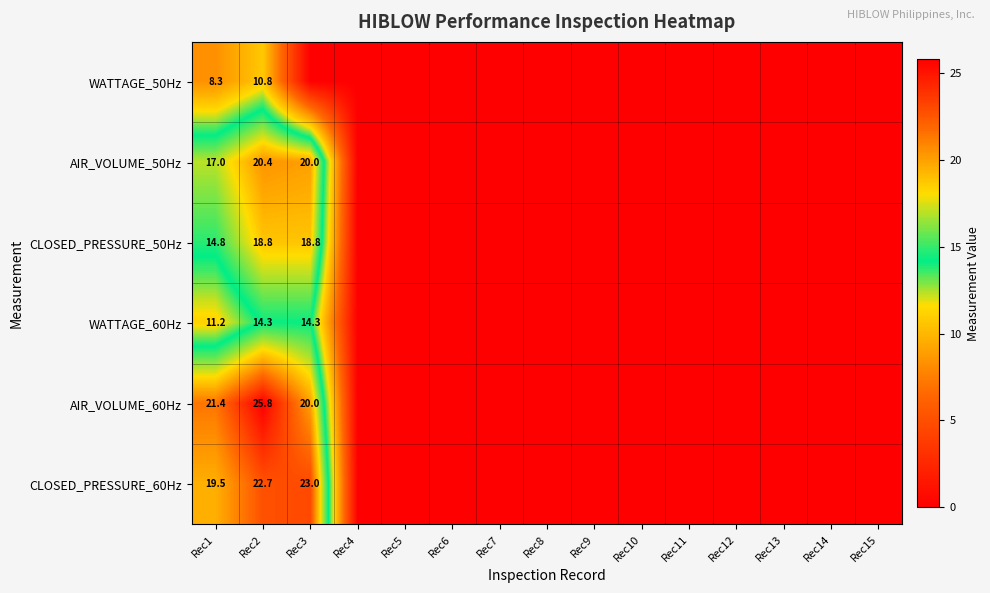

The CLOSED_PRESSURE_50Hz series shows 4.8 at Rec1. True or false?

False